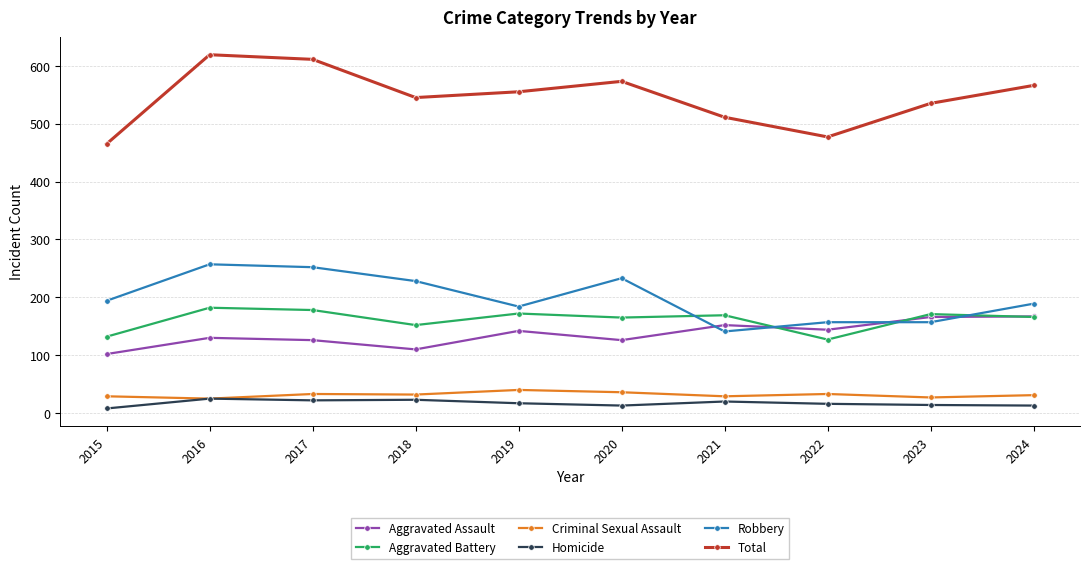

What is the approximate value of Homicide at 2021, to the nearest 10?

20